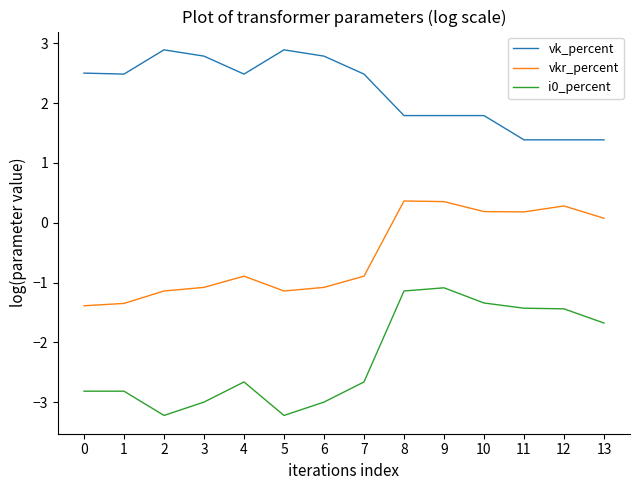

List the series in order of their peak value, lowest first.

i0_percent, vkr_percent, vk_percent